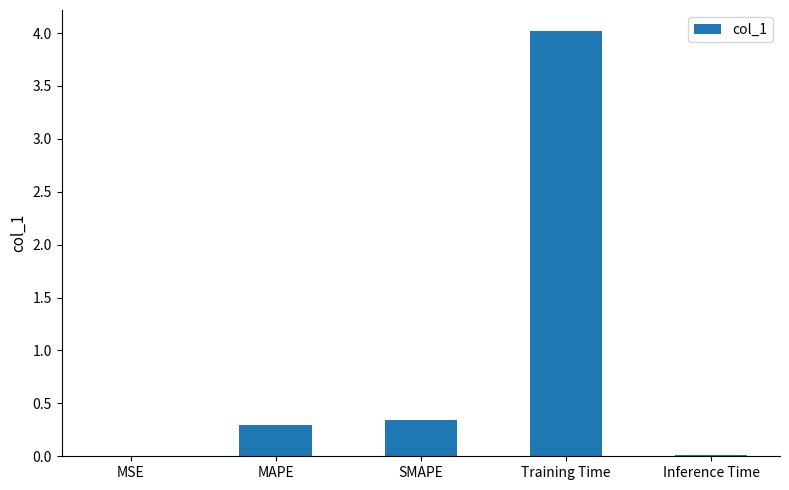

Are the bars horizontal?

No